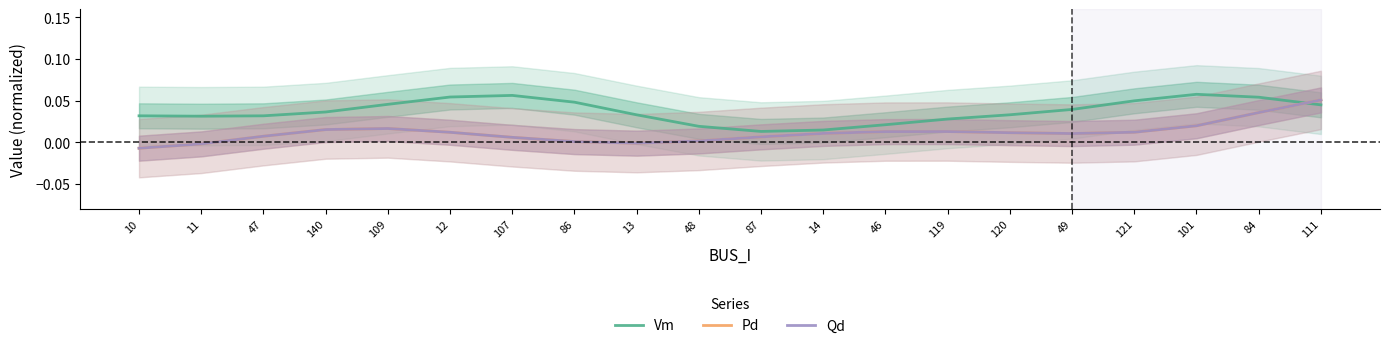

List the labels in order of Pd value, smallest first.

10, 11, 13, 86, 48, 107, 87, 47, 49, 14, 120, 12, 121, 46, 119, 140, 109, 101, 84, 111